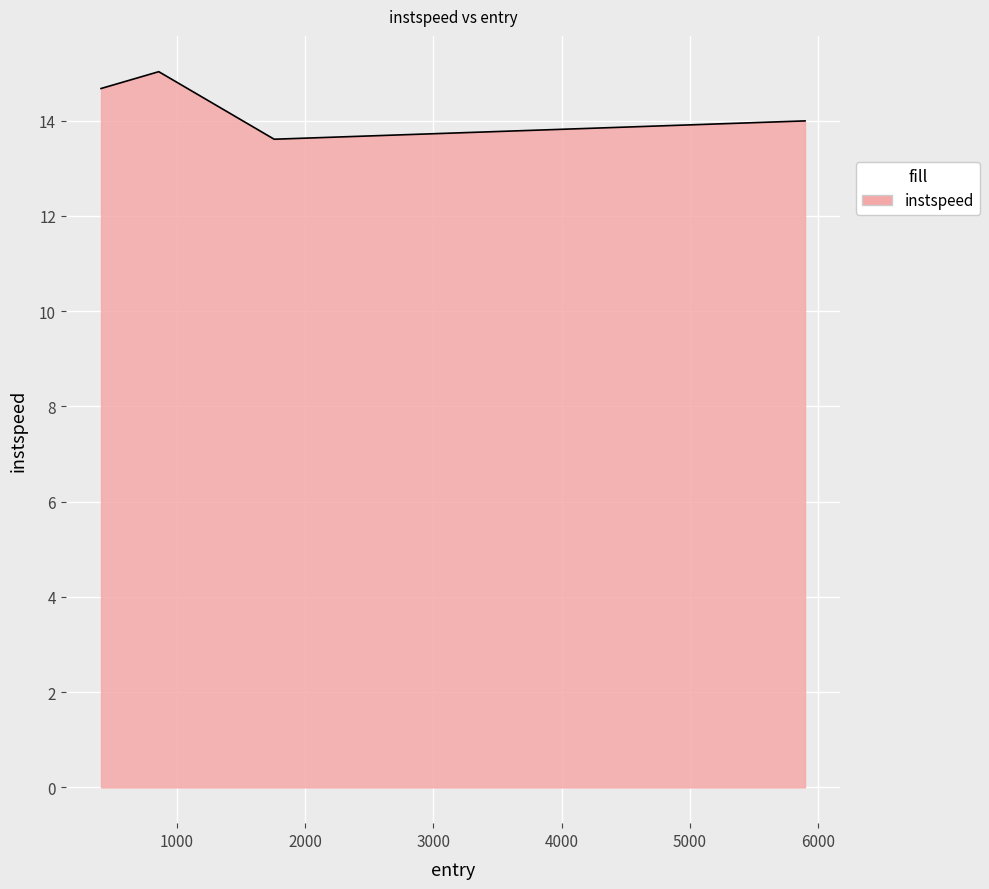

Does the chart display data point markers on the line(s)?

No